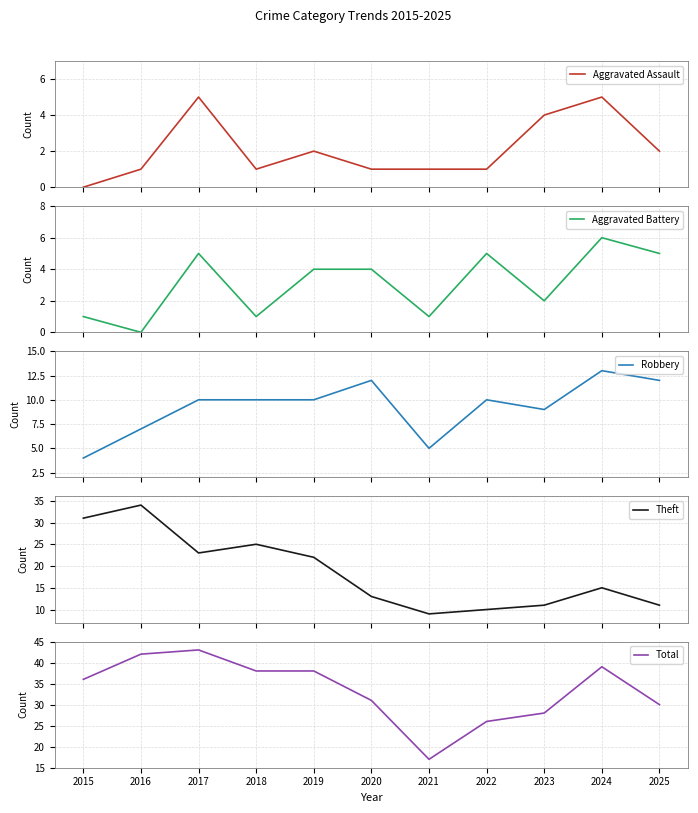

What is the average value of the Aggravated Battery series?

3